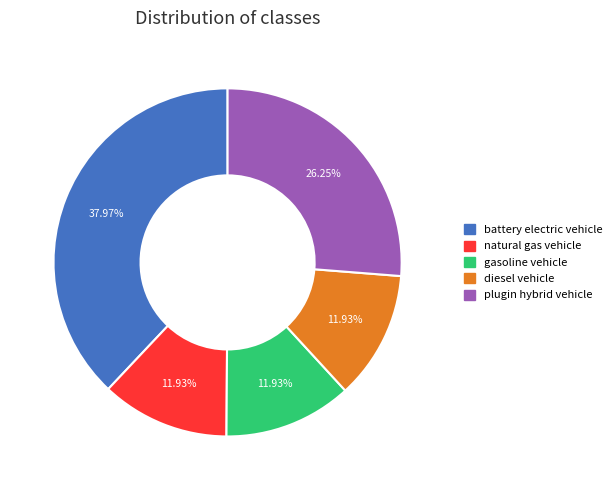

How many slices are in this pie chart?

5